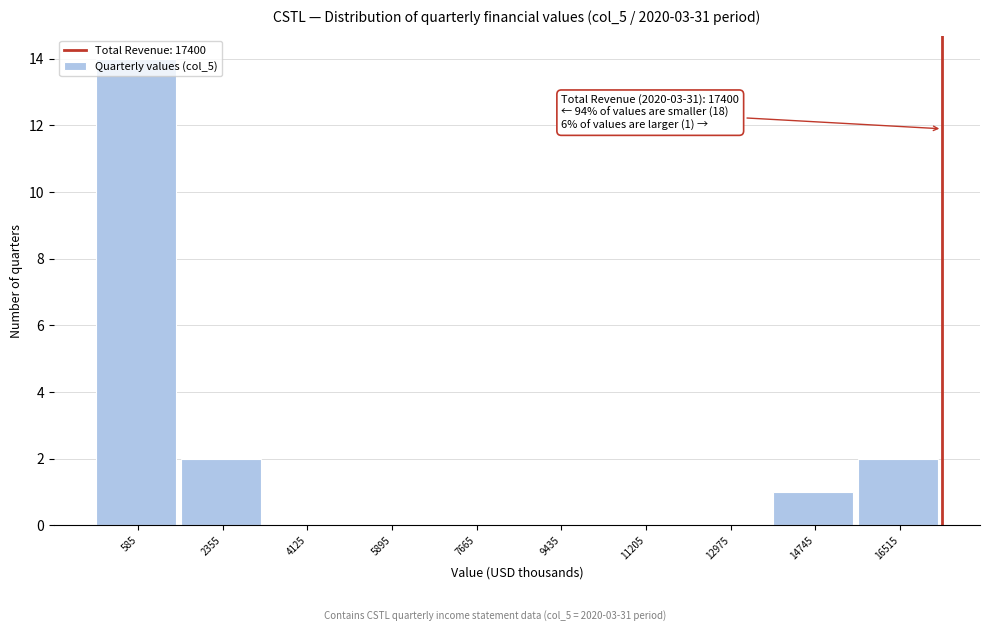

Over which range of the x-axis is the bar tallest?

-200 to 1400